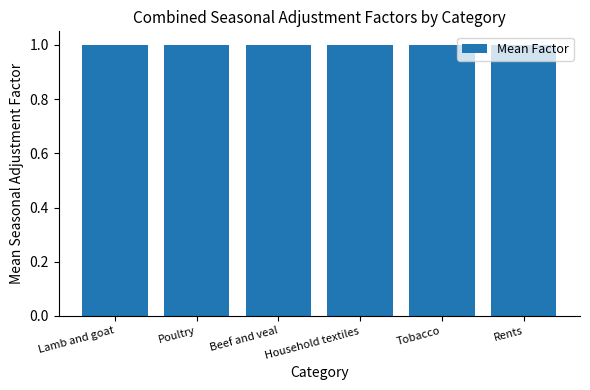

What is the value of the 4th bar from the left?

1.0